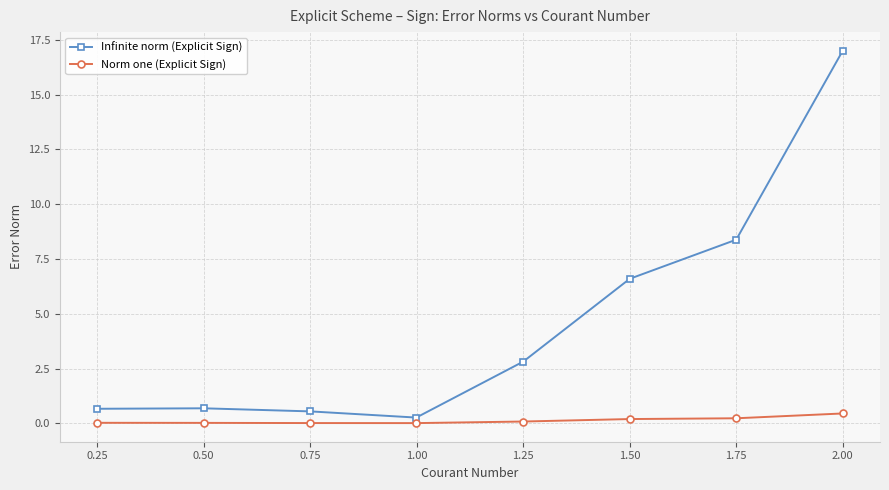

What is the value of the Infinite norm (Explicit Sign) point at the 7th from the left?

8.4